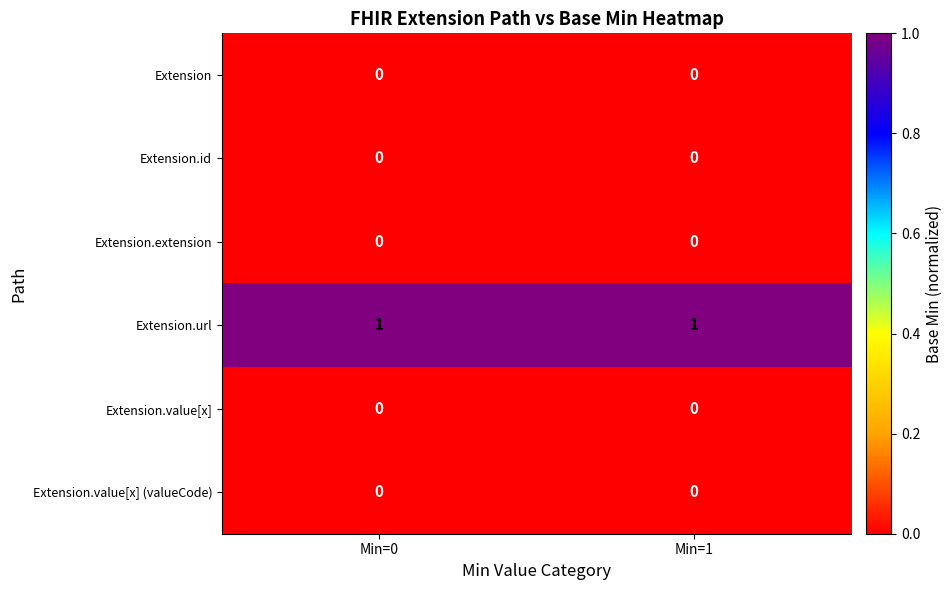

Reading left to right, extract all data points from this chart.

Extension: Min=0=0	Min=1=0
Extension.id: Min=0=0	Min=1=0
Extension.extension: Min=0=0	Min=1=0
Extension.url: Min=0=1	Min=1=1
Extension.value[x]: Min=0=0	Min=1=0
Extension.value[x] (valueCode): Min=0=0	Min=1=0